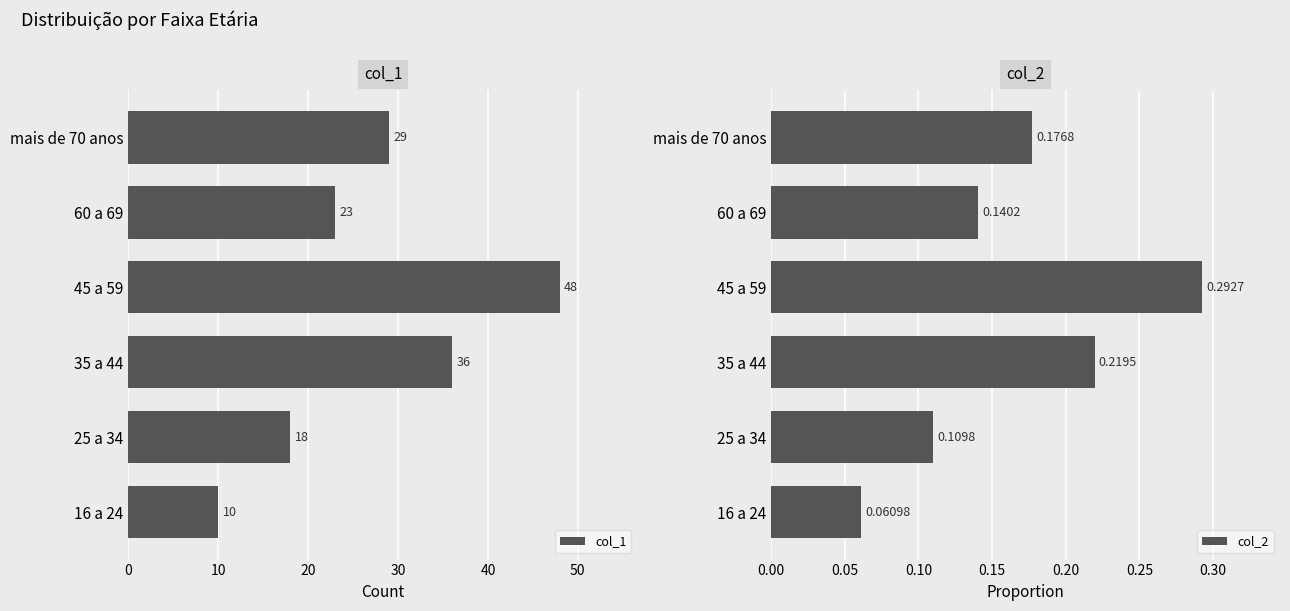

What is the average value of the col_1 series?

27